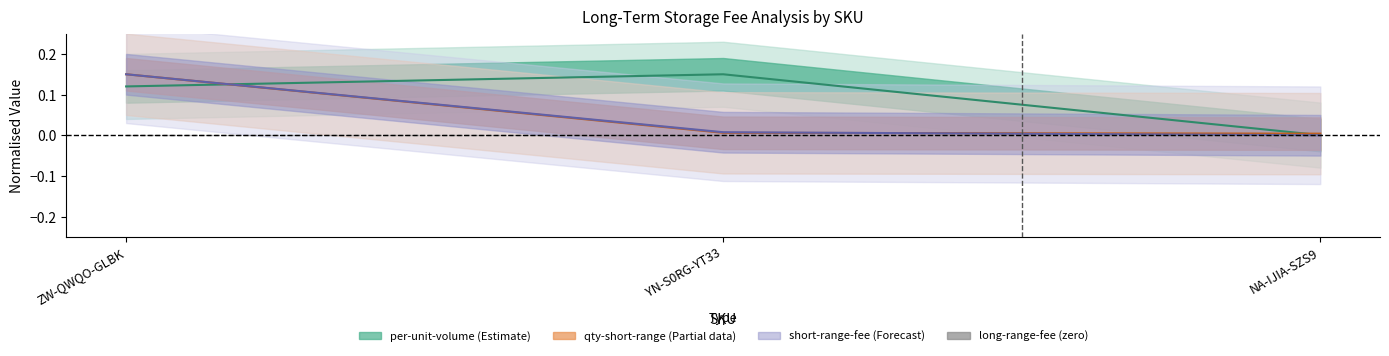

The value of qty-charged-short-time-range-long-term-storage-fee at YN-S0RG-YT33 is 0.0. True or false?

False